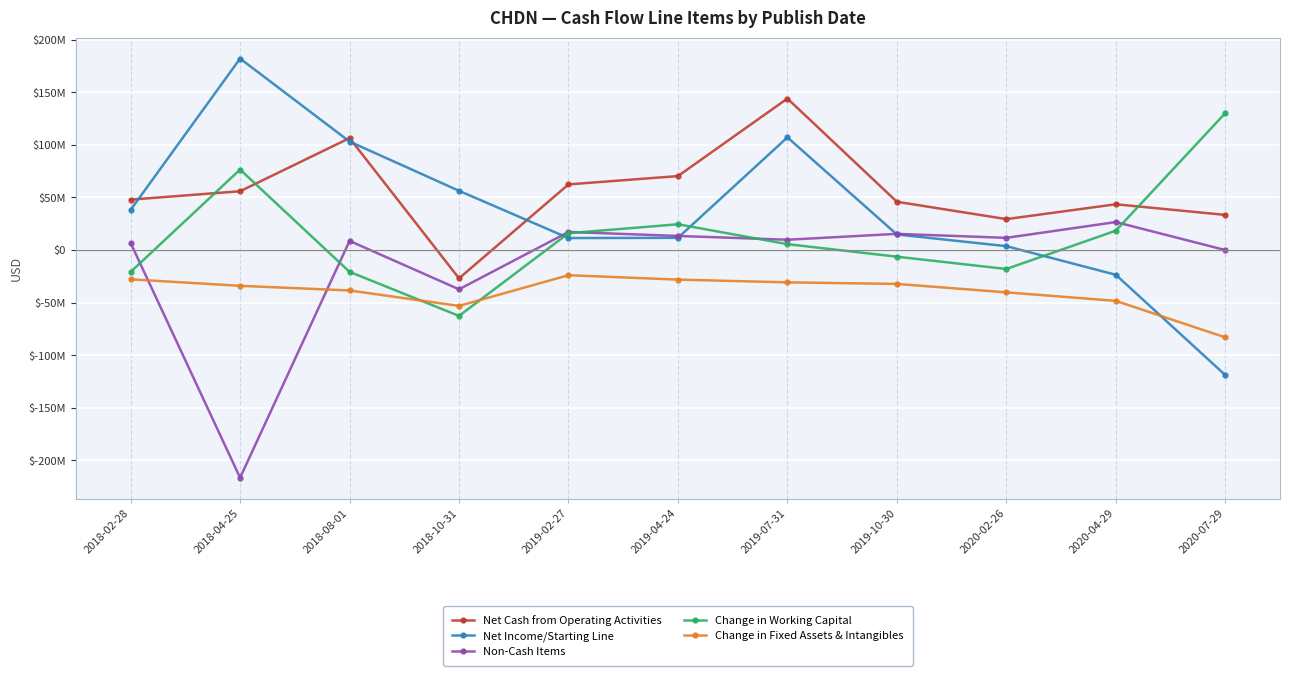

What is the difference between the highest and lowest values at 2020-02-26?

69600000